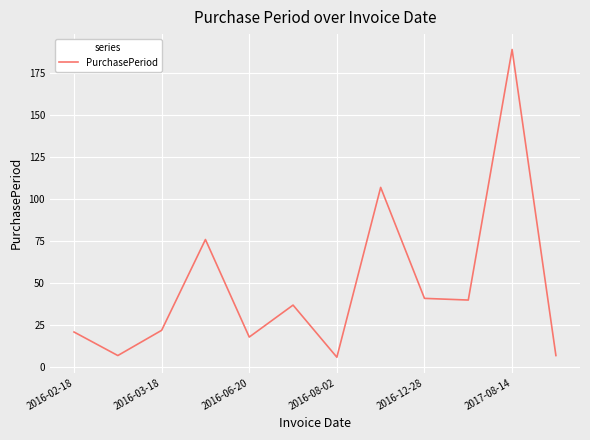

How many interior local valleys (lower than both neighbors) does the data have?

4